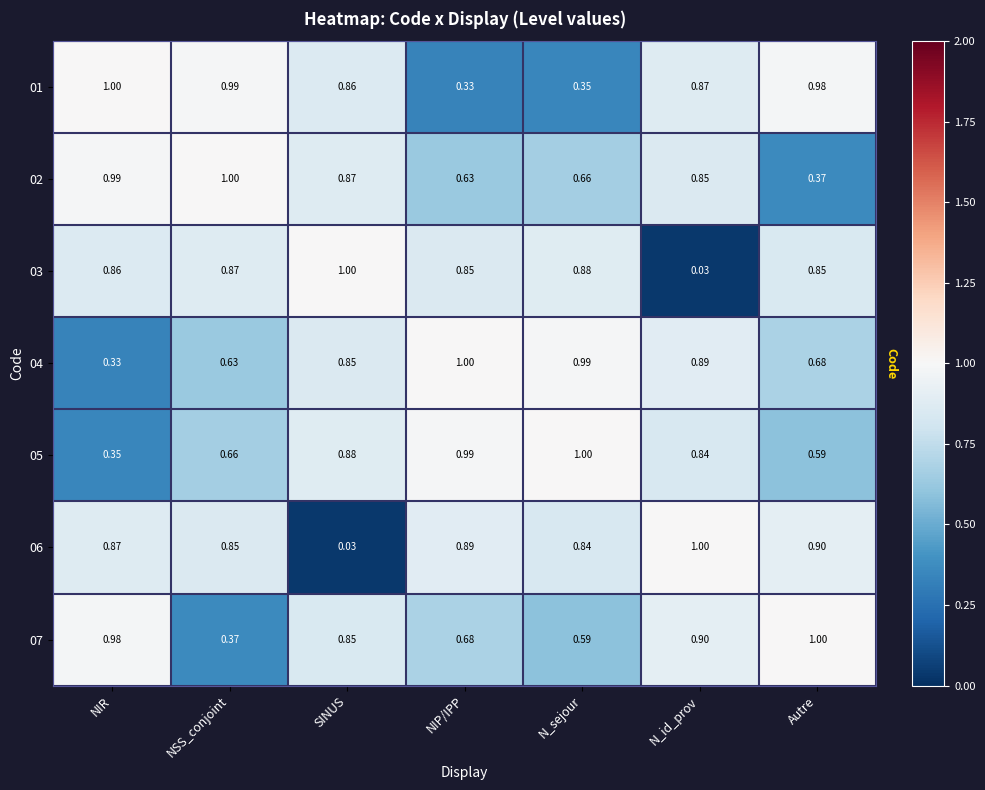

Where is 01 nearest to the value 0?

NIP/IPP